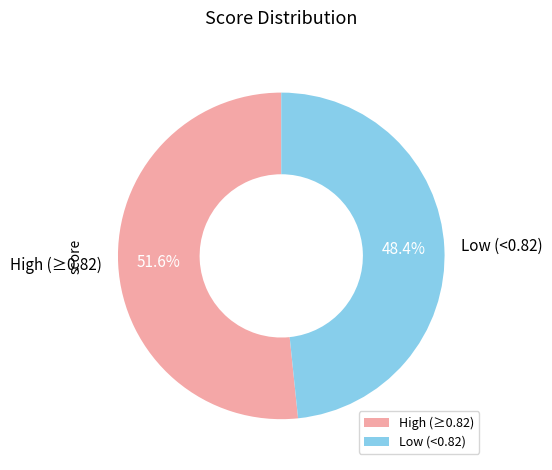

Approximately how many times larger is the value at High (≥0.82) compared to Low (<0.82)?

1.1